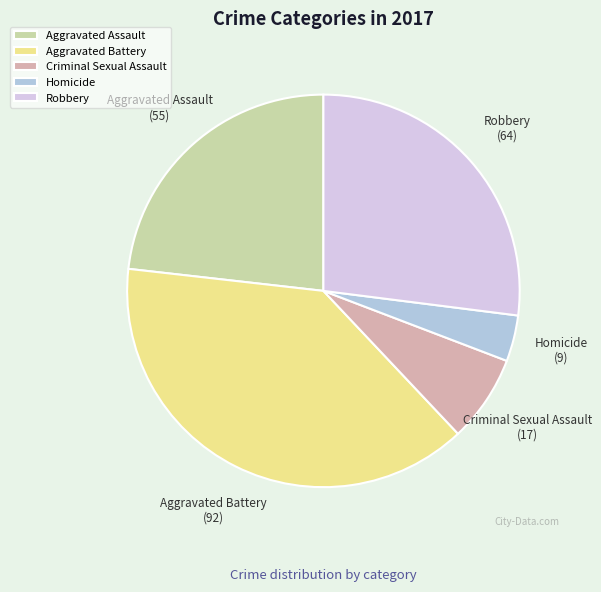

Is the sum of Homicide and Criminal Sexual Assault greater than half?

No